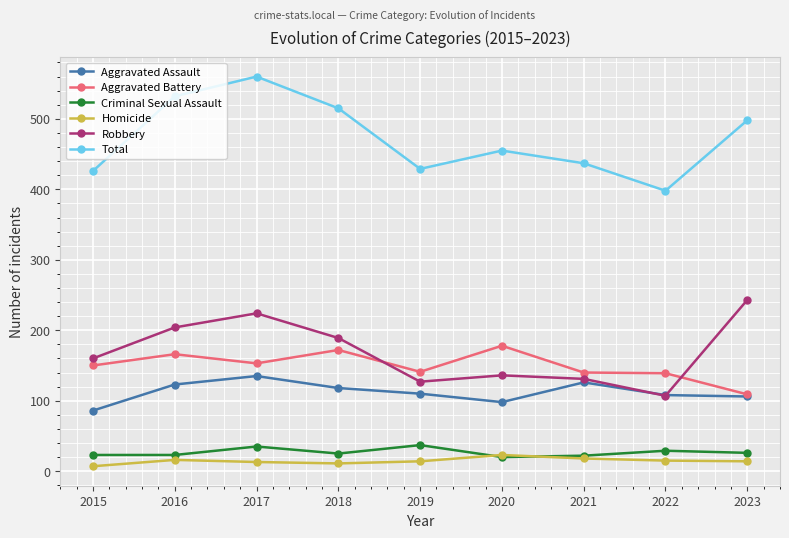

What is the sum of all Homicide values?

131